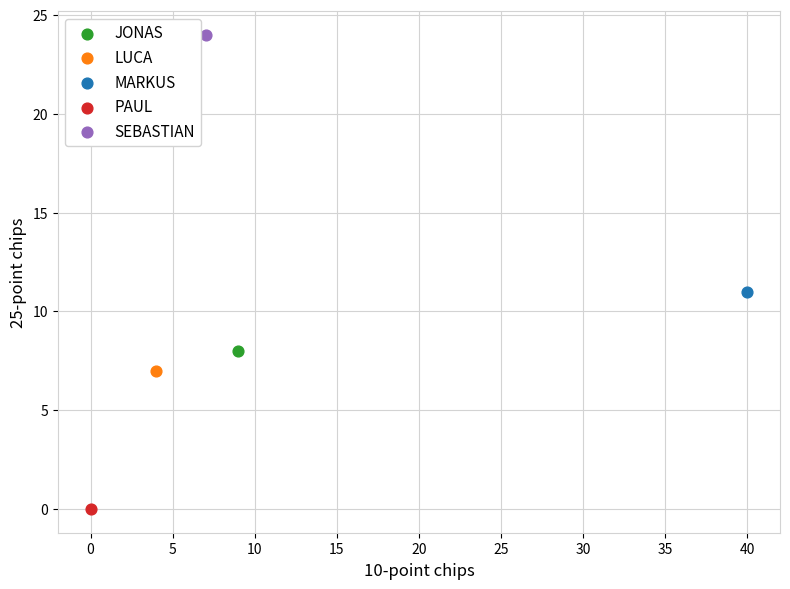

What are all the series names shown in the legend?

JONAS, LUCA, MARKUS, PAUL, SEBASTIAN